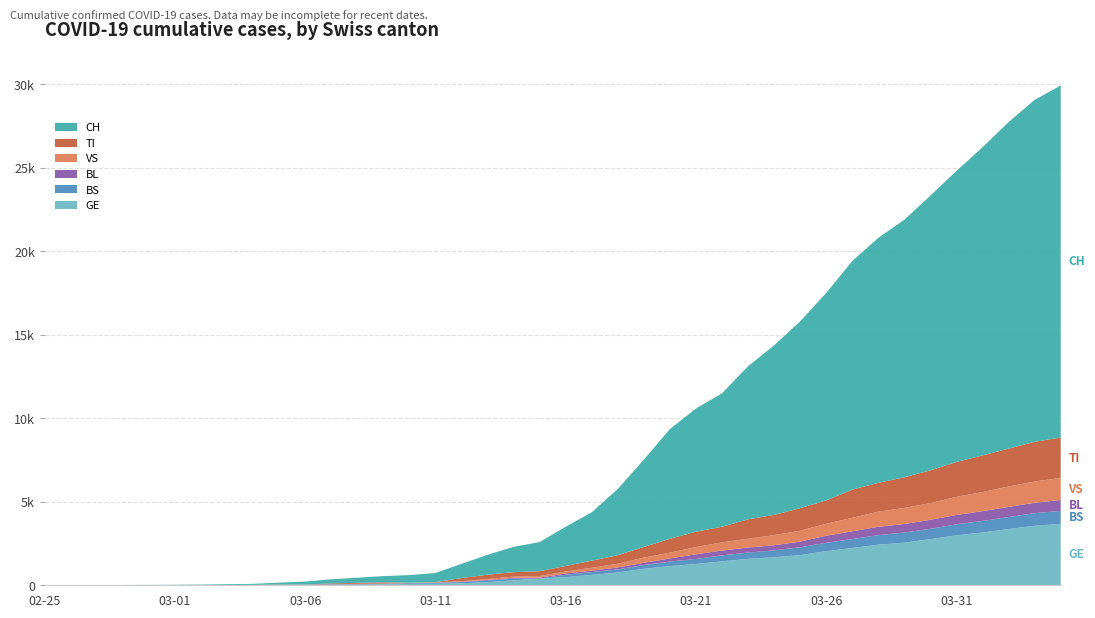

Reading left to right, list all the values displayed in this chart.

GE: 0	1	1	3	5	7	7	9	9	13	18	30	40	49	79	90	121	188	298	401	490	623	769	991	1150	1276	1432	1582	1679	1809	2041	2234	2433	2550	2764	2994	3161	3369	3561	3683
BS: 0	0	1	1	1	1	1	3	3	8	15	21	24	28	33	49	73	92	100	0	144	165	182	222	272	299	358	376	414	466	505	534	573	609	621	657	691	718	758	771
BL: 0	0	0	1	2	2	2	2	2	6	6	15	19	20	22	26	26	42	47	54	76	89	116	134	184	282	289	302	306	341	422	466	502	511	539	561	588	610	625	656
TI: 1	0	0	0	0	0	2	4	5	18	0	45	58	68	0	0	180	258	265	291	330	422	511	638	834	918	939	1165	1211	1354	1401	1688	1727	1837	1962	2091	2195	2271	2377	2422
VS: 0	0	0	1	1	0	3	3	4	5	6	0	7	12	17	22	30	53	76	98	116	173	225	311	346	433	490	527	606	651	715	808	902	964	1000	1085	1145	1218	1273	1319
CH: 1	2	4	11	14	20	26	46	63	109	176	247	303	373	458	551	852	1191	1516	1742	2350	2896	3965	5229	6569	7382	7990	9167	10156	11188	12424	13695	14677	15429	16455	17435	18455	19564	20482	21088